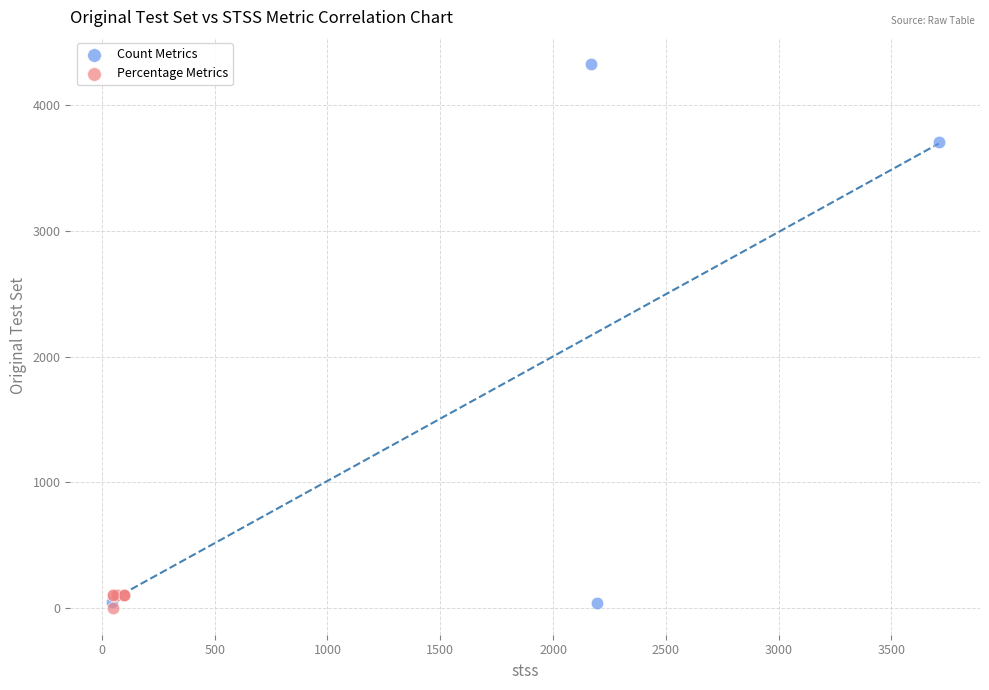

Which series has the largest Y range (max minus min)?

Count Metrics